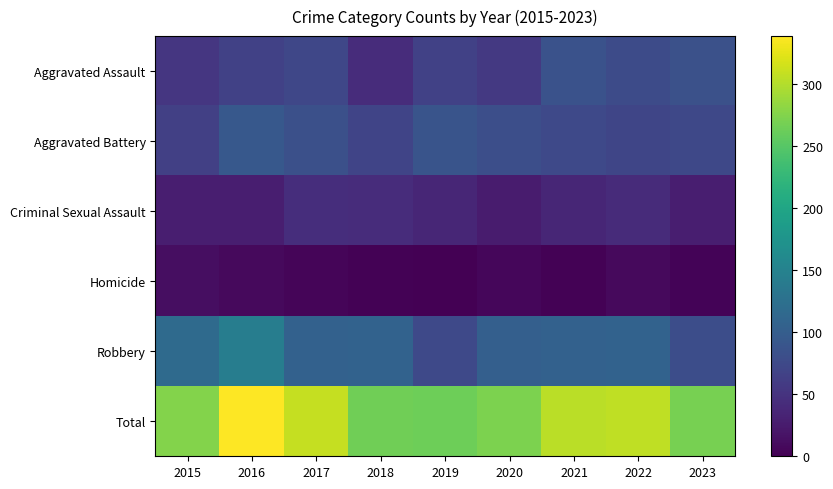

How many categories are shown in the chart?

9